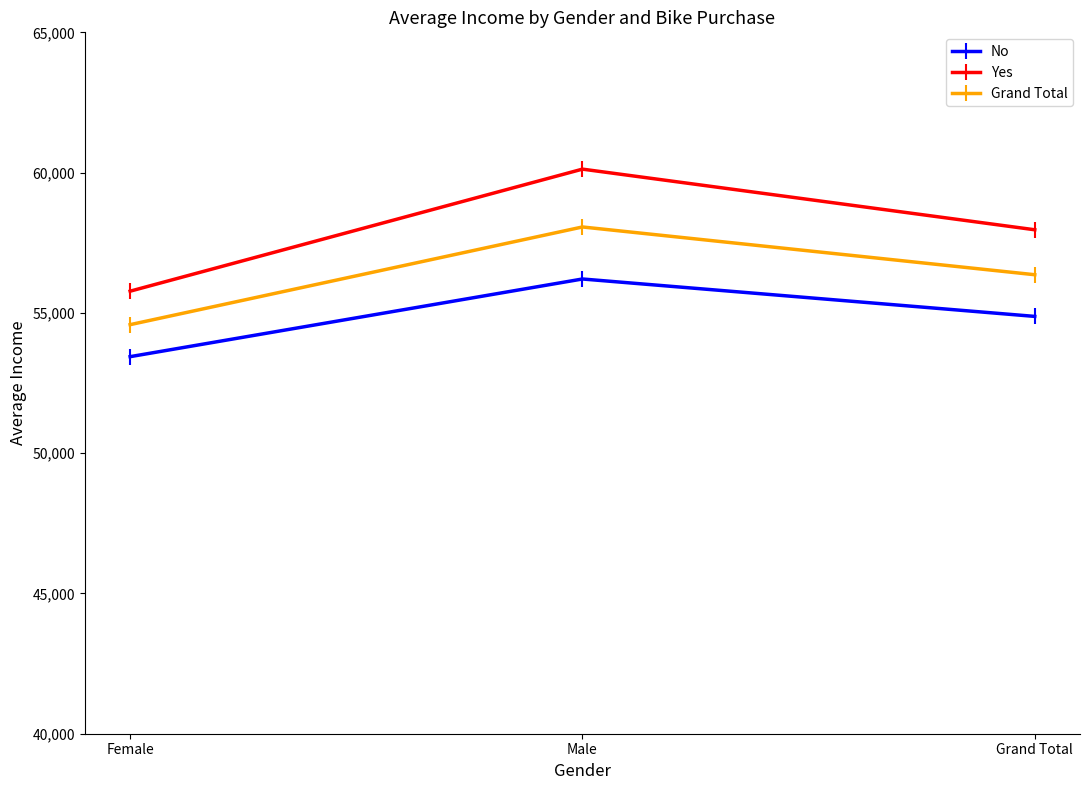

How many lines are shown in the chart?

3